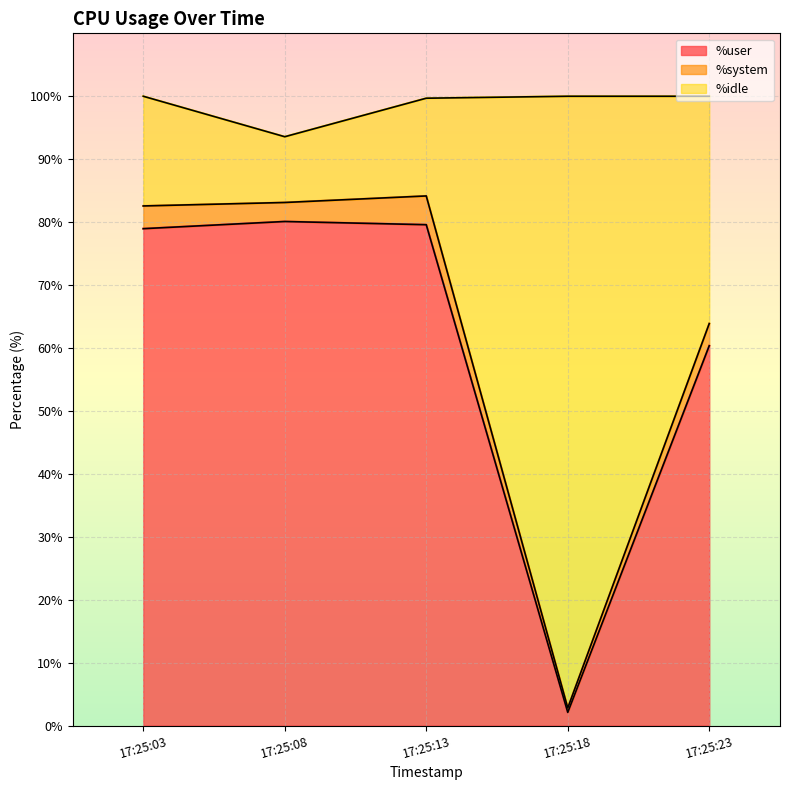

Count the number of categories in the chart.

5